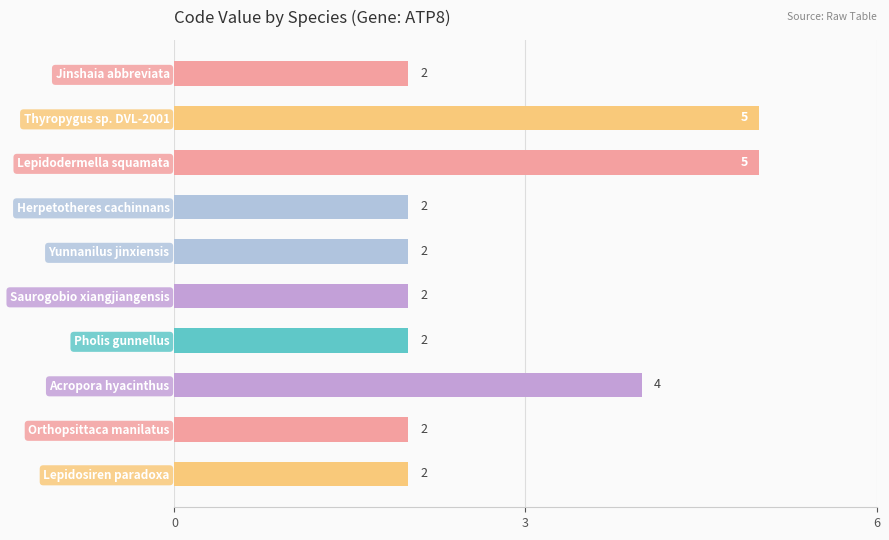

What is the maximum value shown in the chart?

5